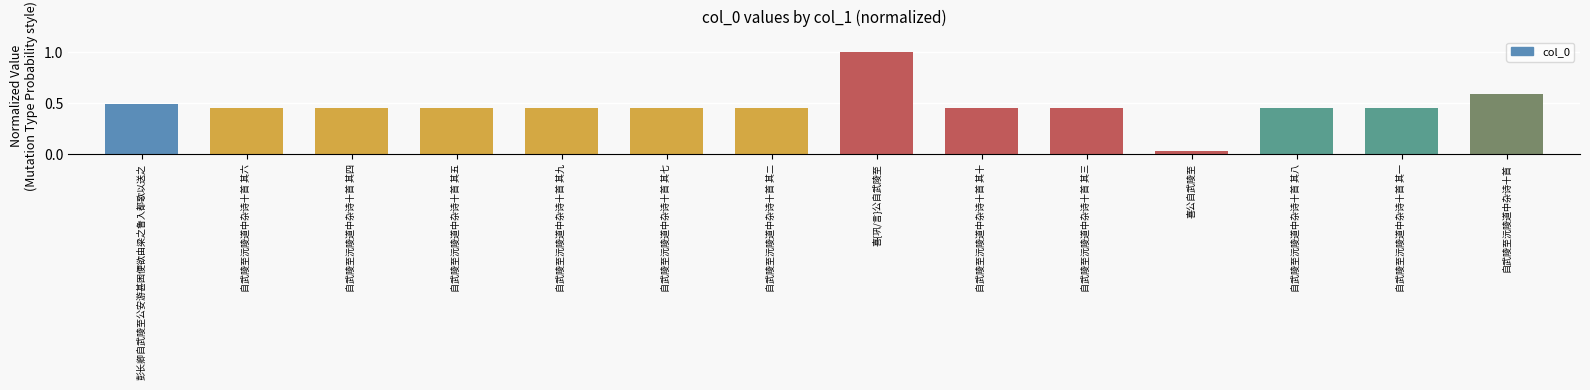

Which category has the lowest value across all series?

喜公自武陵至